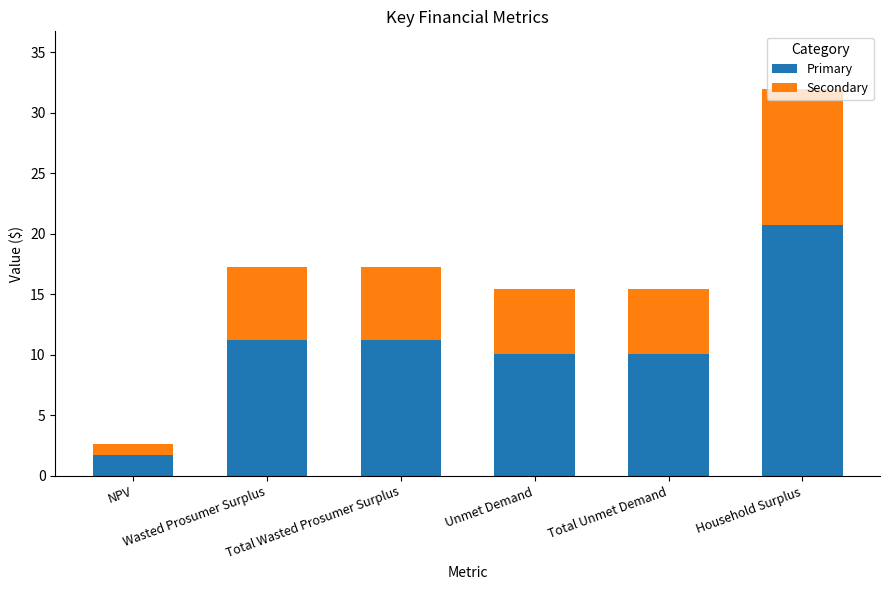

What is the sum of all Primary values?

65.0